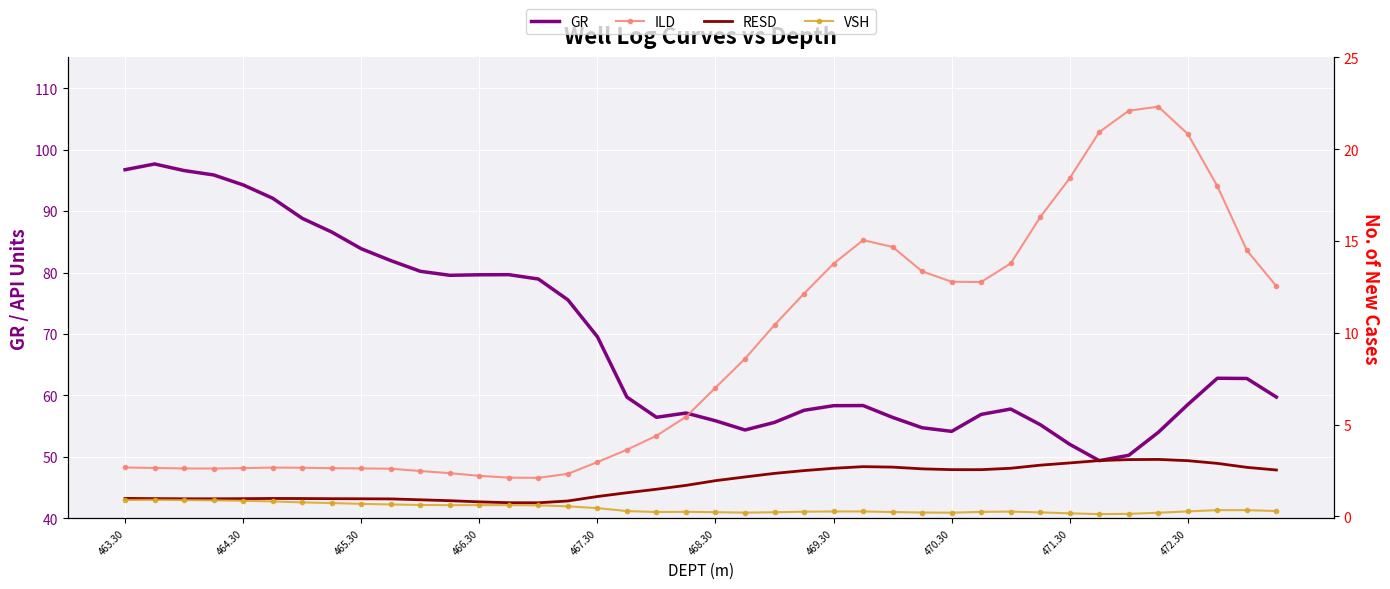

Rank the series by their maximum value, from lowest to highest.

VSH, RESD, ILD, GR